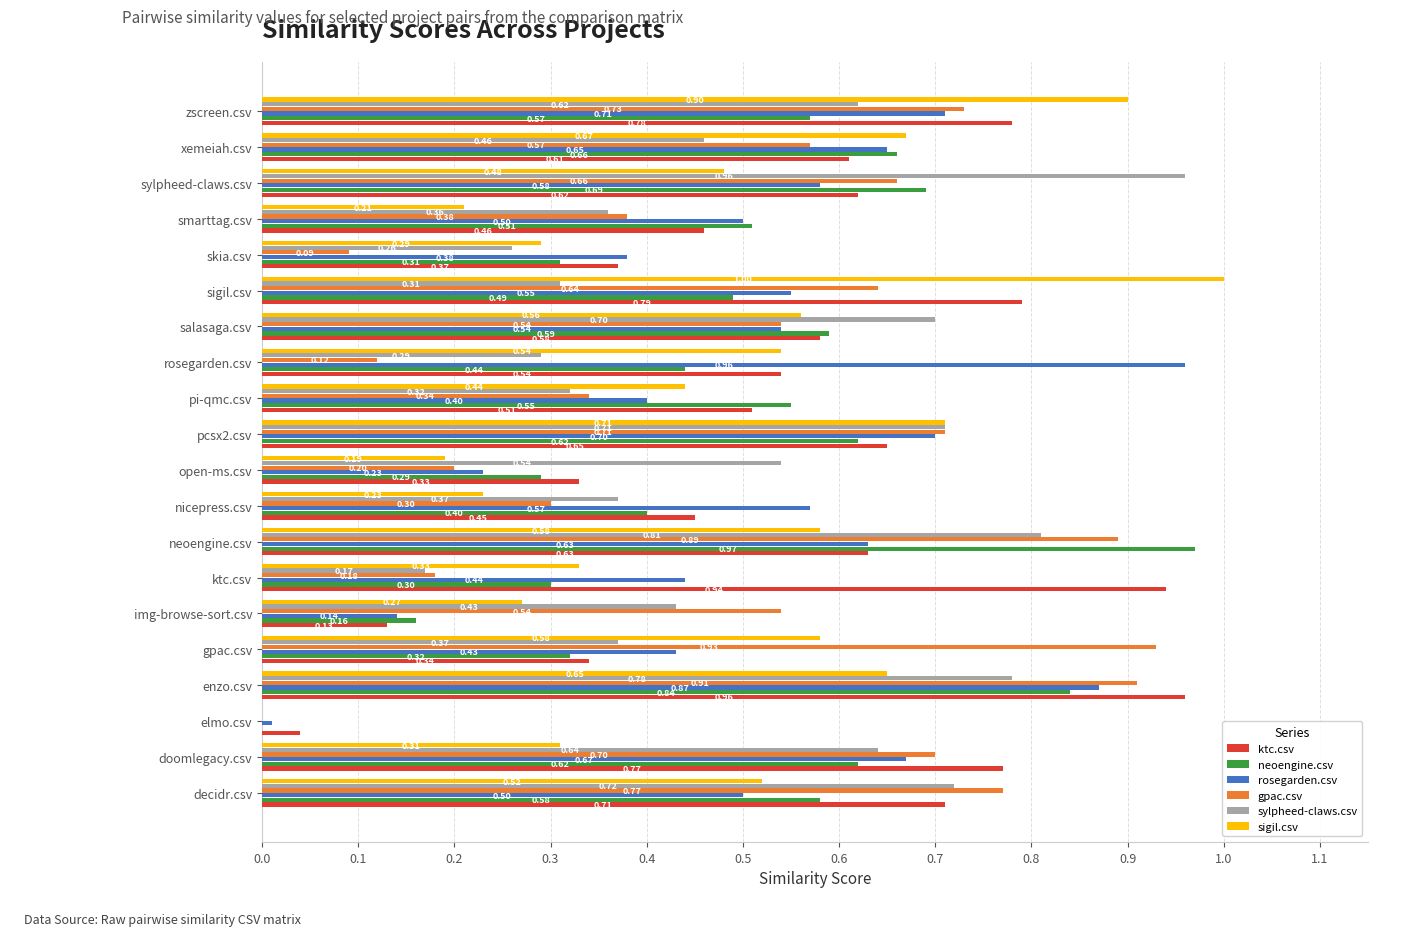

At which category is the sum across all series the highest?

enzo.csv